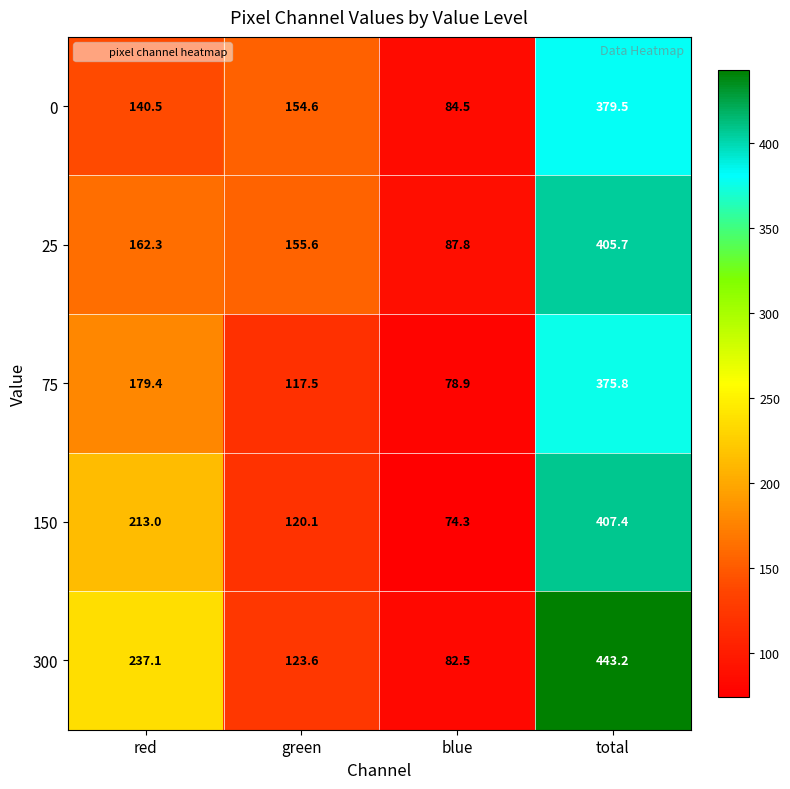

What is the greatest value displayed?

443.2